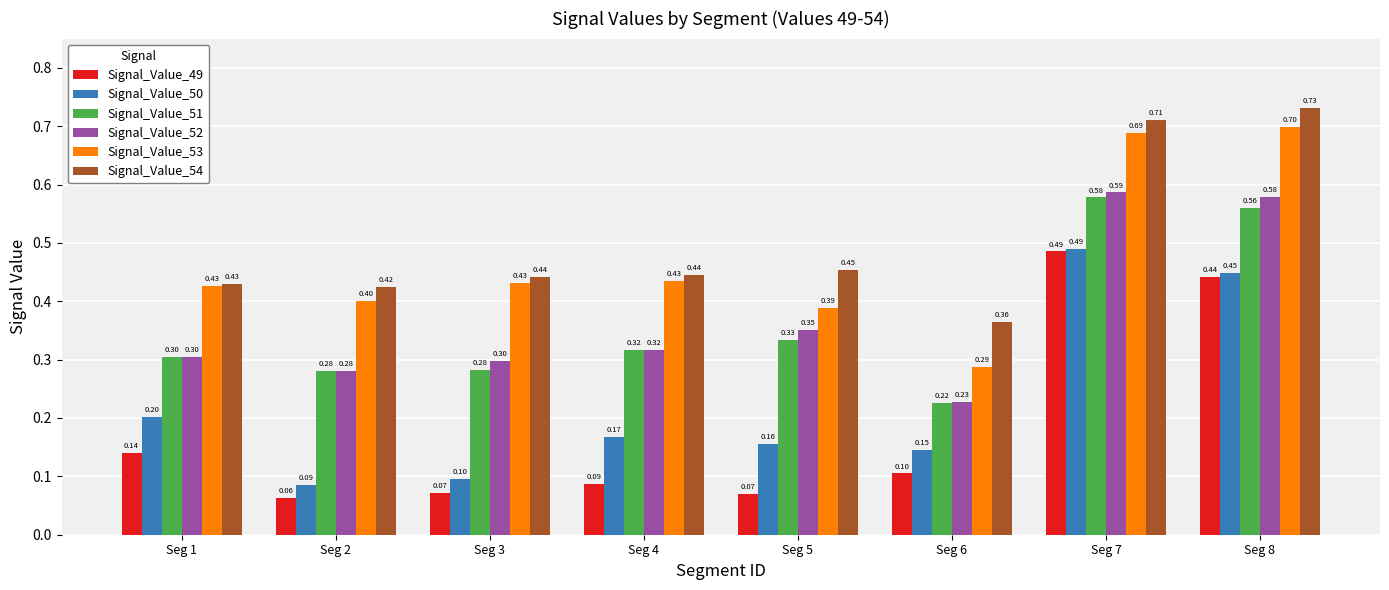

Which category has the highest value in the Signal_Value_51 series?

Seg 7